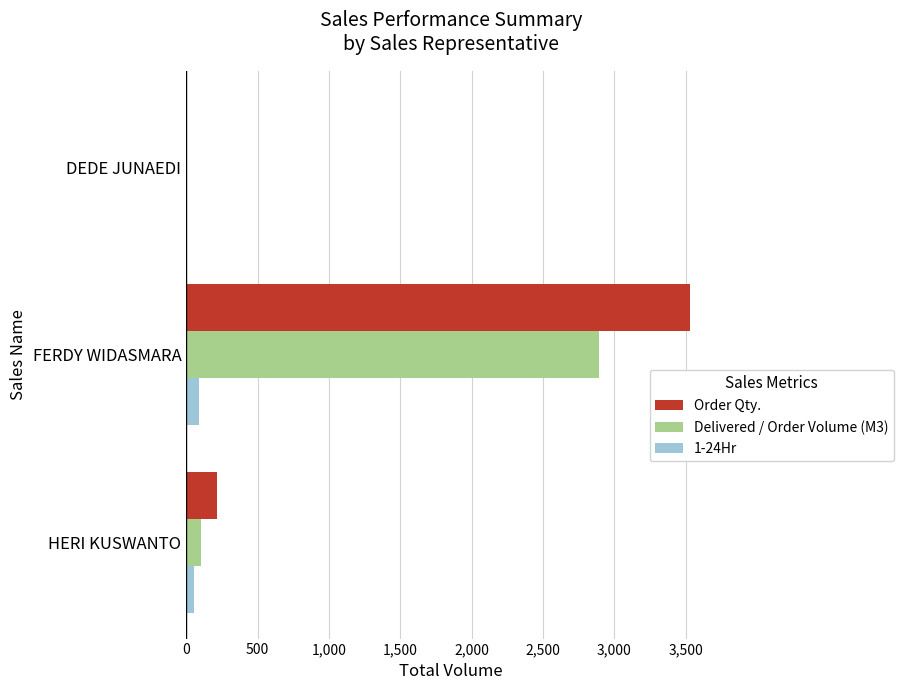

At which category is the sum across all series the highest?

FERDY WIDASMARA